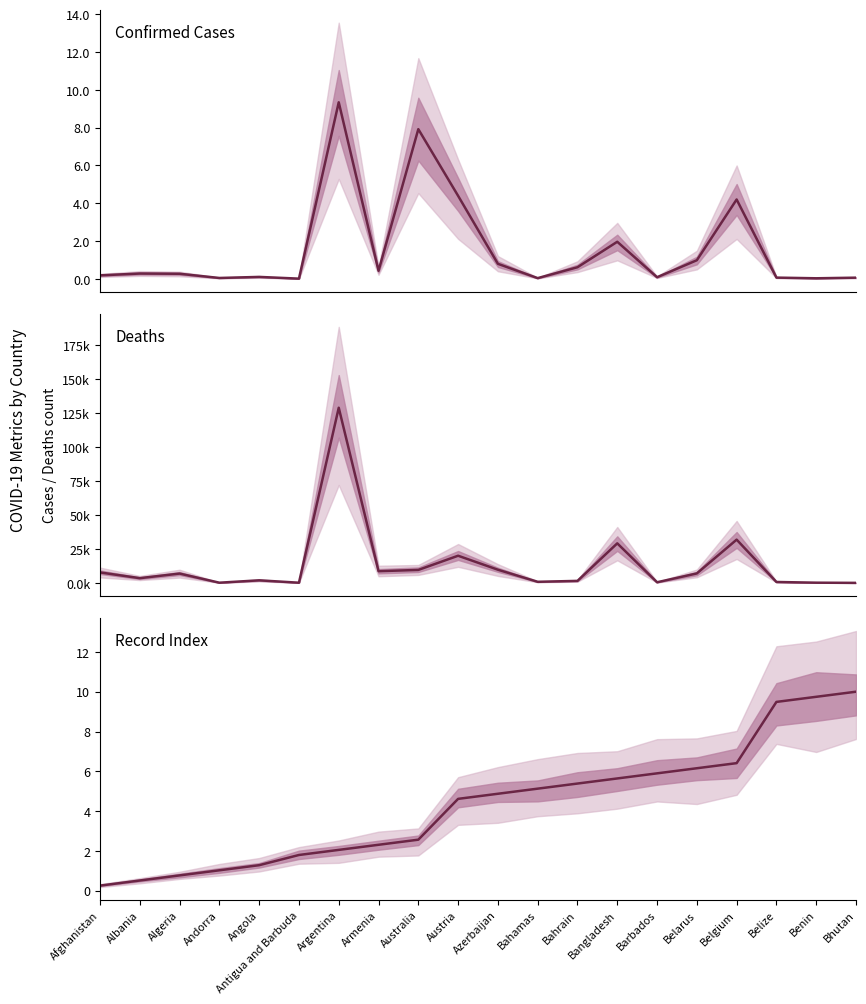

What is the label of the 13th point from the right?

Armenia